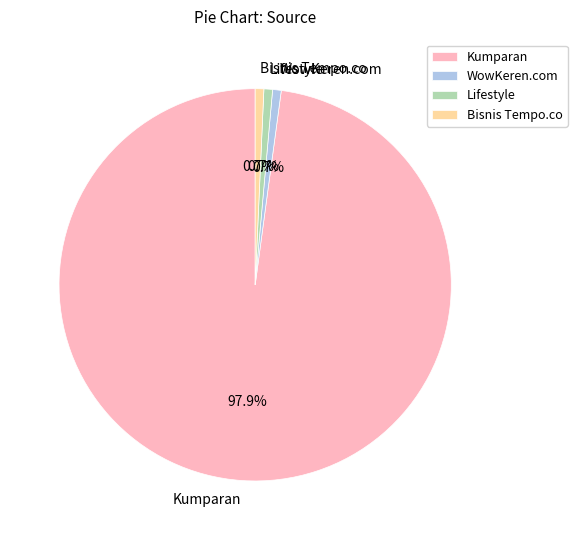

Is it true that WowKeren.com is 11% of the pie?

False